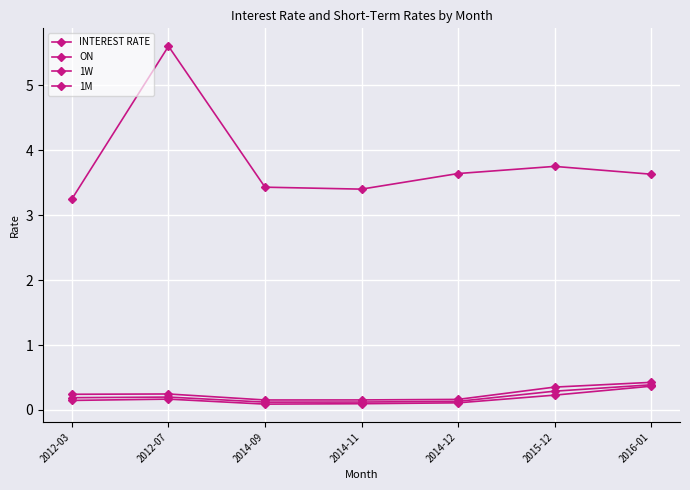

Count the 1M values in the range 0 to 1.

7